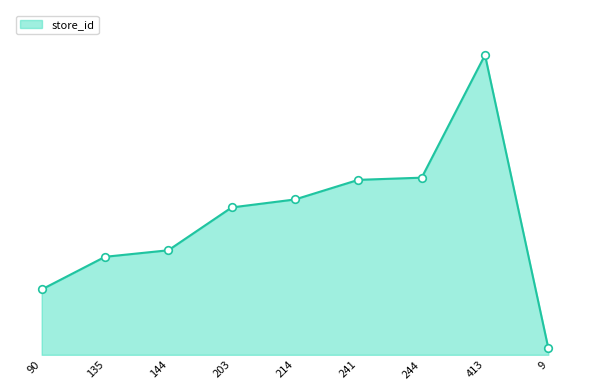

What is the change in value from 413 to 9?

-404